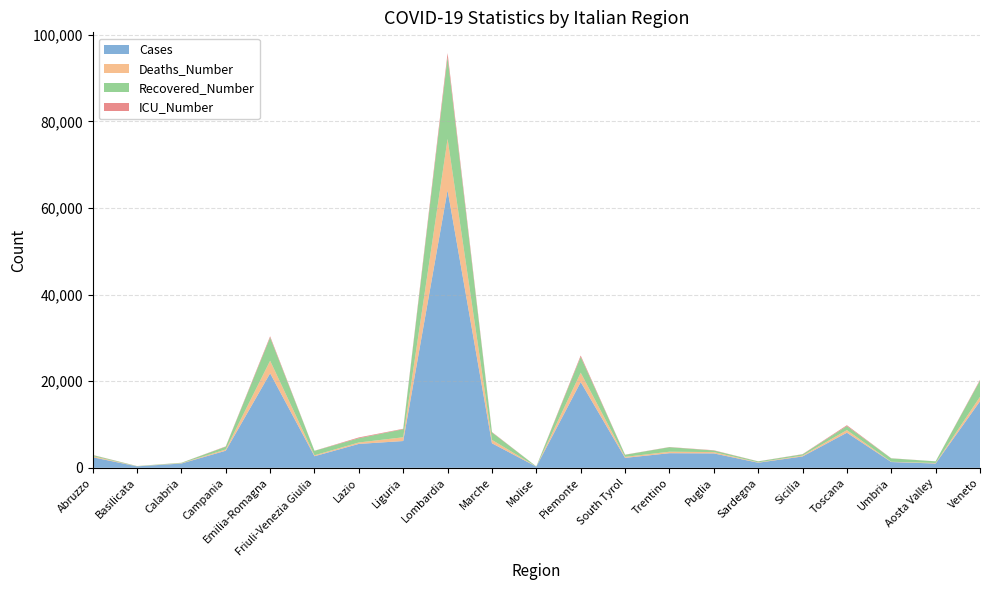

Reading right to left, list all the values displayed in this chart.

Cases: 15374	993	1337	8110	2625	1178	3327	3376	2296	19803	269	5668	64135	6188	5524	2675	21834	3951	991	337	2443
Deaths_Number: 1026	123	57	602	190	86	307	342	234	2171	16	785	11851	866	332	220	2903	293	73	22	246
Recovered_Number: 3730	379	786	925	296	220	364	1044	480	3634	45	1726	18850	1863	978	1027	5346	631	99	49	255
ICU_Number: 197	9	31	207	46	23	62	44	32	333	4	94	971	105	187	23	309	76	7	9	43